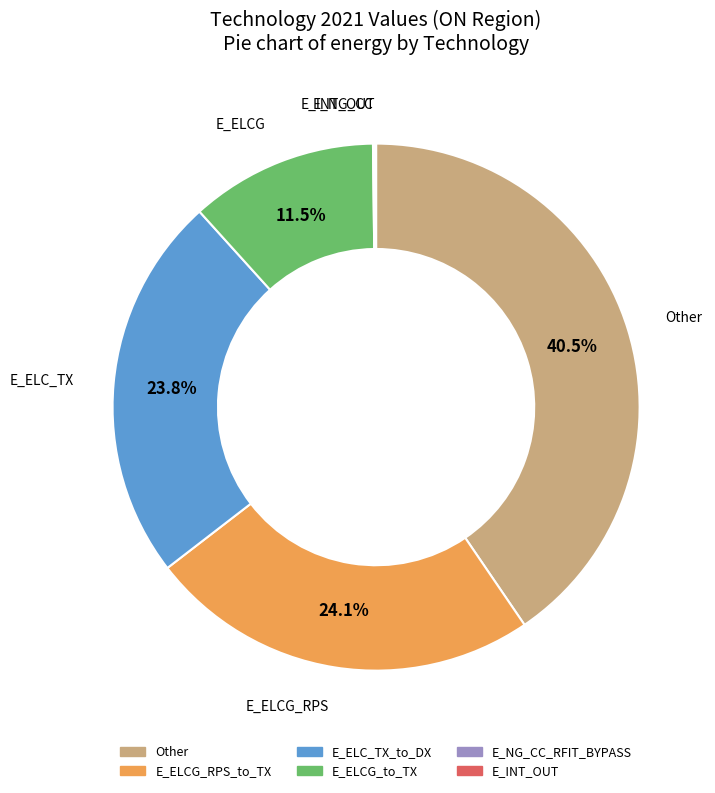

Which slice is the largest?

Other